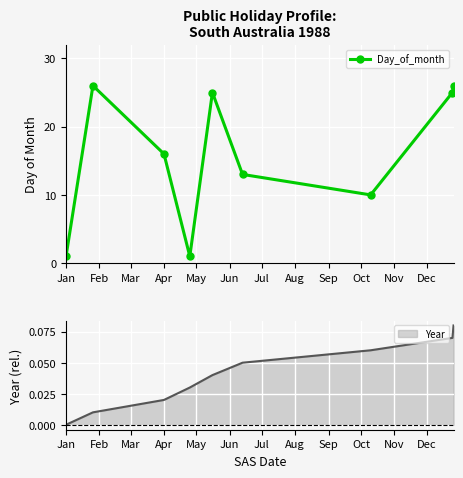

The value of Day_of_month at Jan is 2. True or false?

False